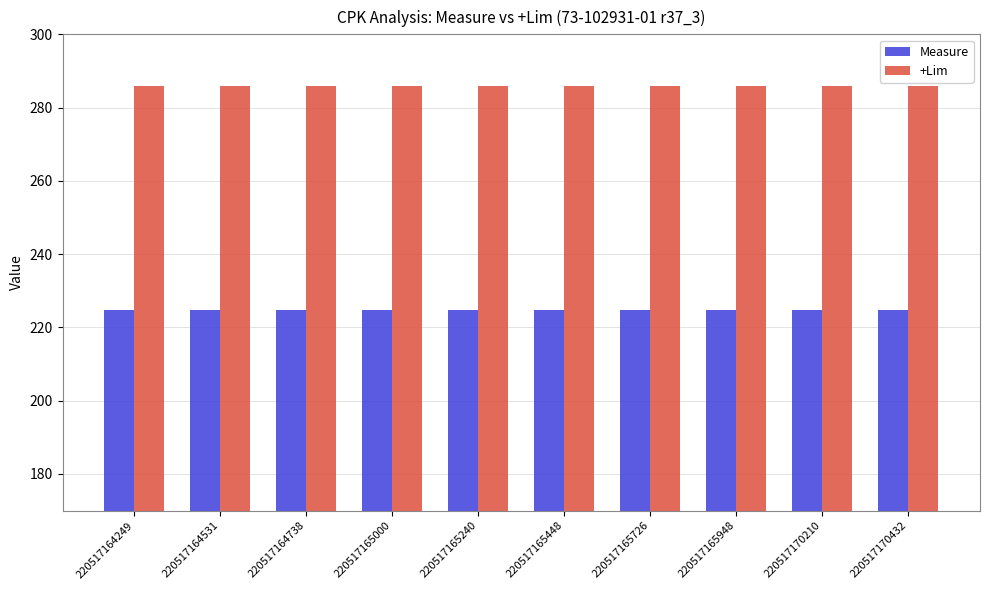

What are all the series names shown in the legend?

Measure, +Lim